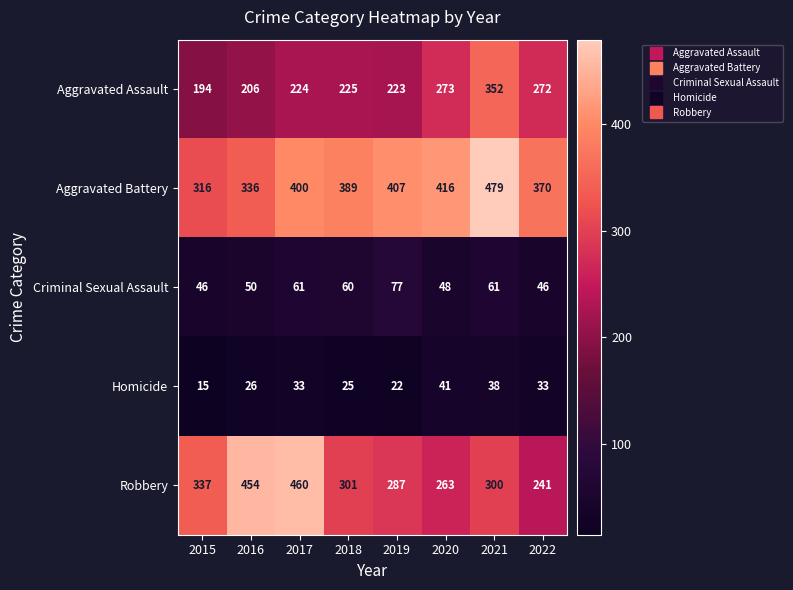

Where does the Criminal Sexual Assault series first go above 60?

2017